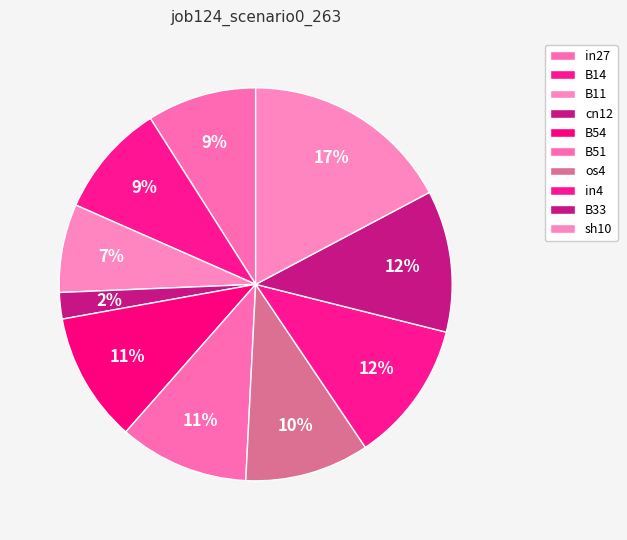

What is the change in value from cn12 to os4?

+0.2